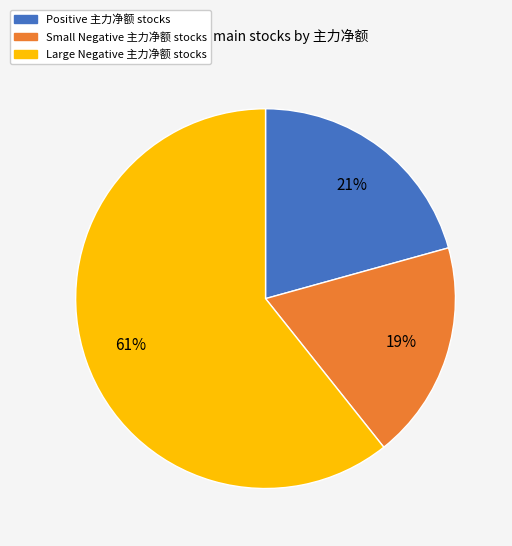

To the nearest percent, what is the average slice percentage?

33%